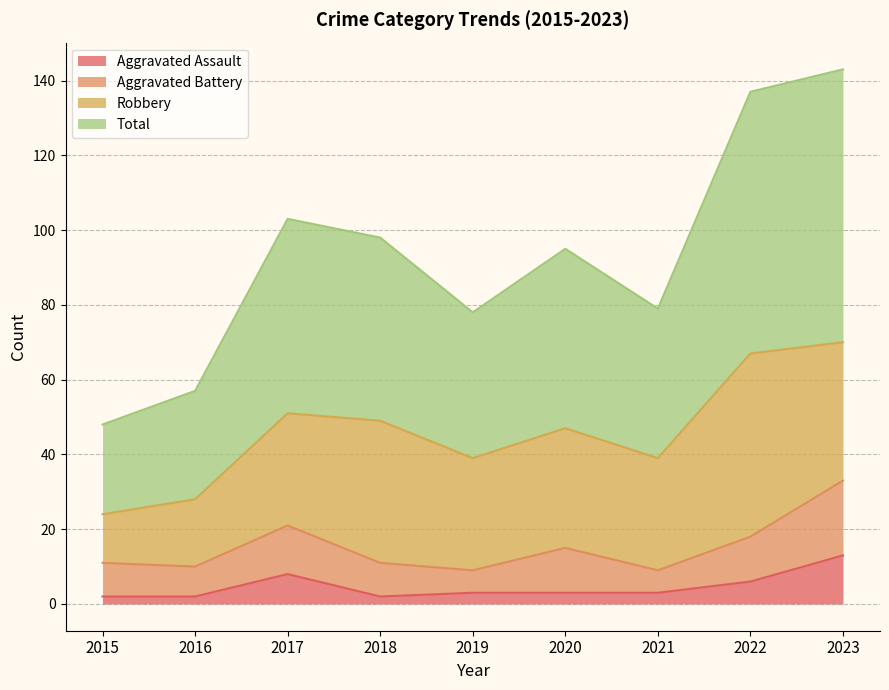

Between 2019 and 2015, which is larger?

2019